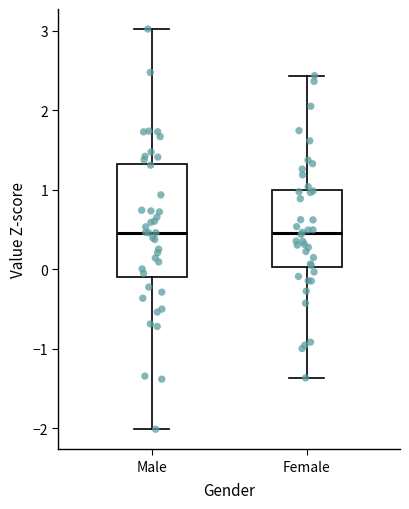

Reading left to right, transcribe this box plot: for each box, give where its median line is, the range the box spans, and where its two whiskers end, as read against the y-axis. The values are not printed on the chart, so give them approximately, as read against the axis.

Male: median 0.5, box -0.1 to 1.3, whiskers -2.0 to 3.0
Female: median 0.5, box 0.0 to 1.0, whiskers -1.4 to 2.4